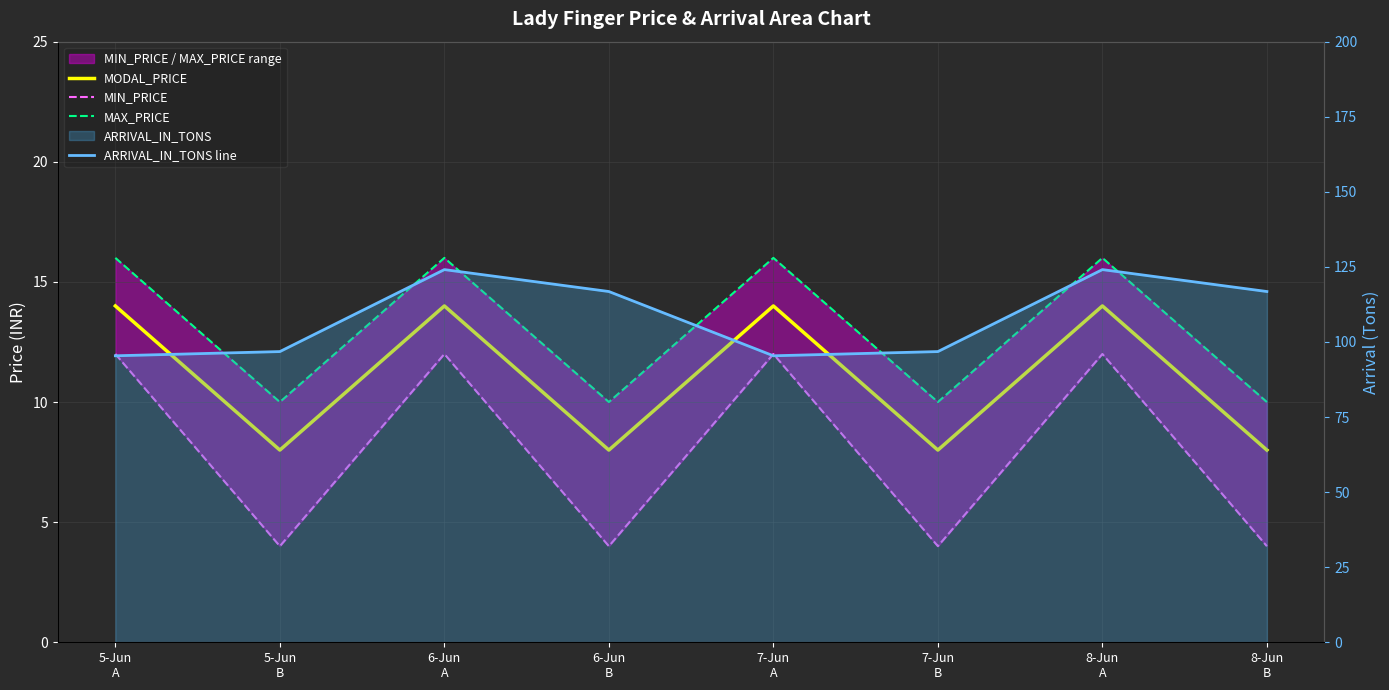

At which category is the sum across all series the highest?

6-Jun
A